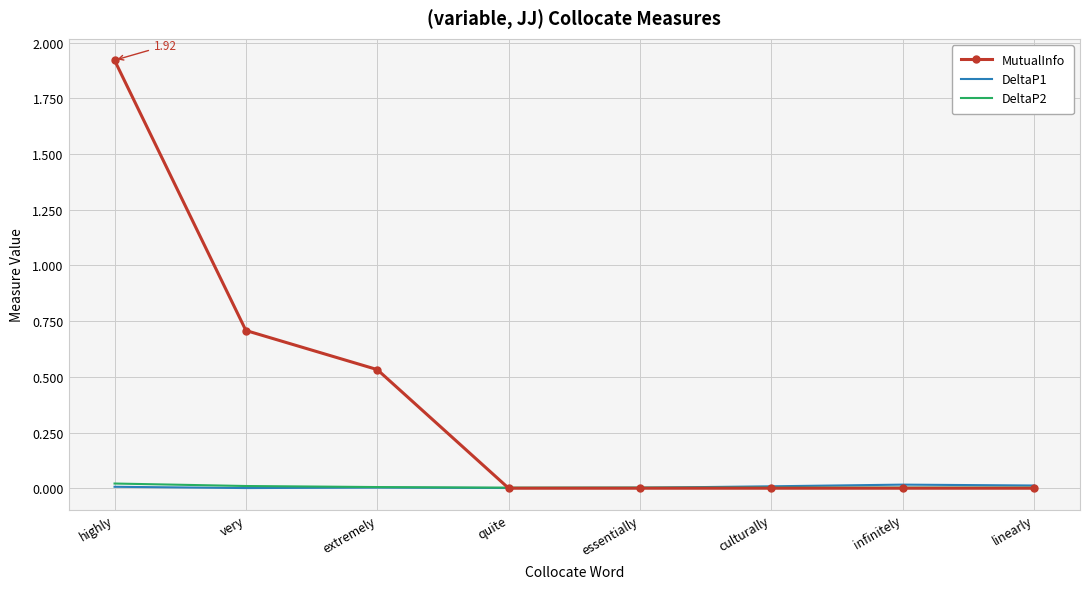

Between very and essentially, which series saw the biggest shift?

MutualInfo